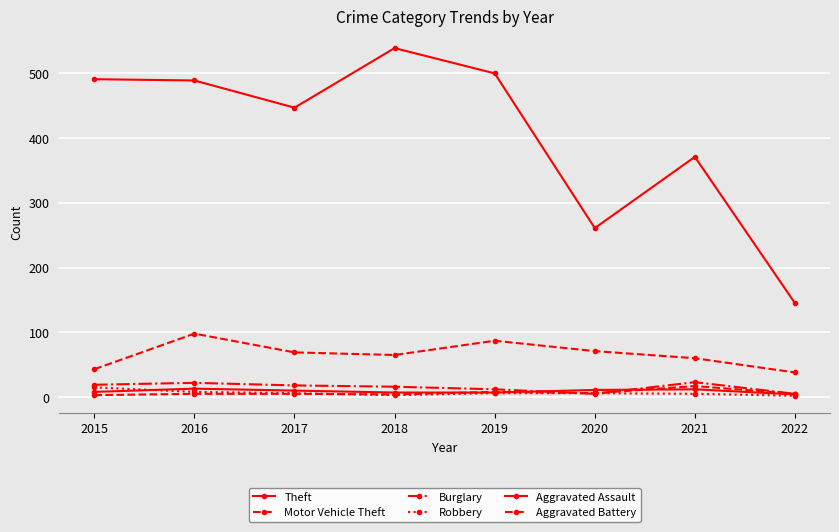

Count the number of data series in this chart.

6